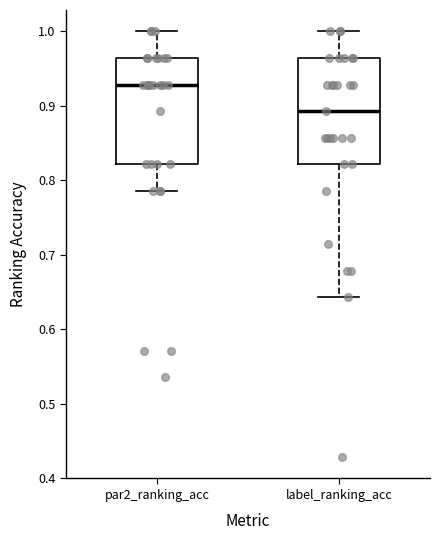

Which box's median line is the lowest?

label_ranking_acc